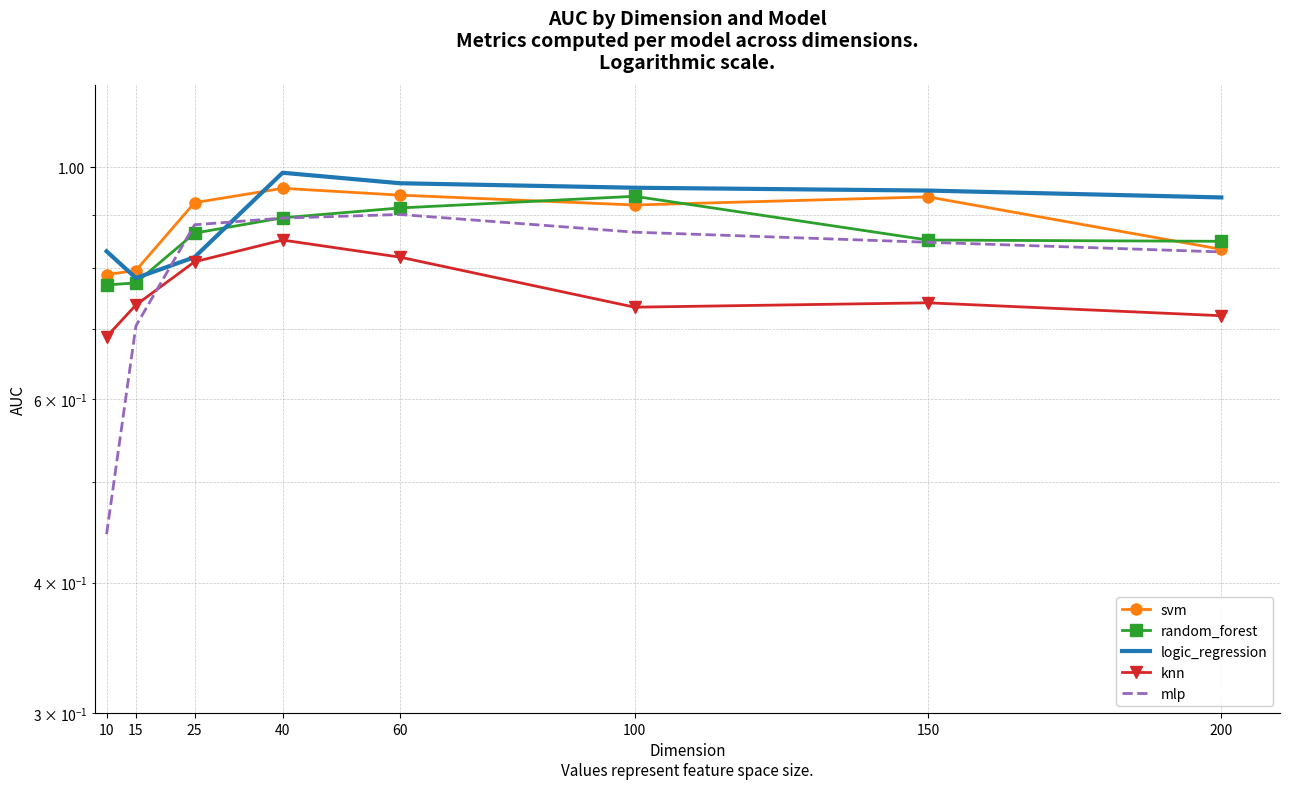

What is the difference between the maximum and minimum values in the random_forest series?

0.2